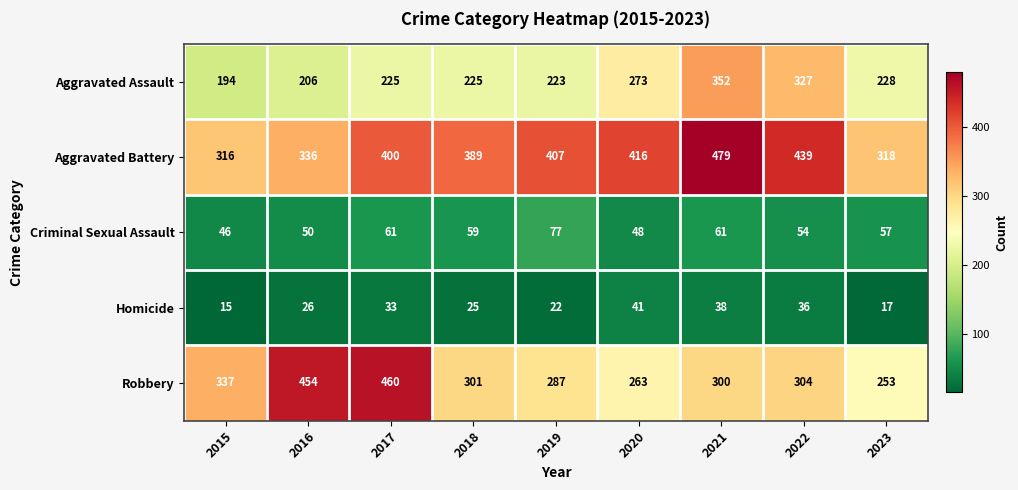

What is the greatest value displayed?

479